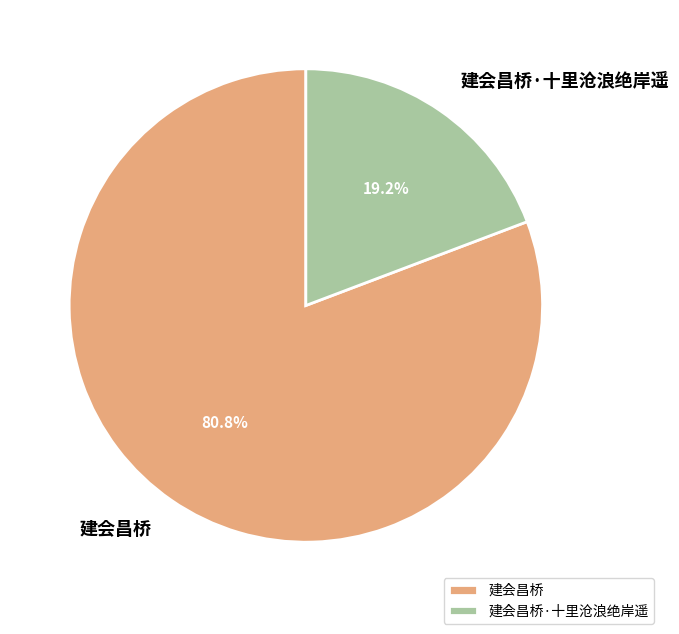

Which category has the smallest portion of the pie?

建会昌桥·十里沧浪绝岸遥